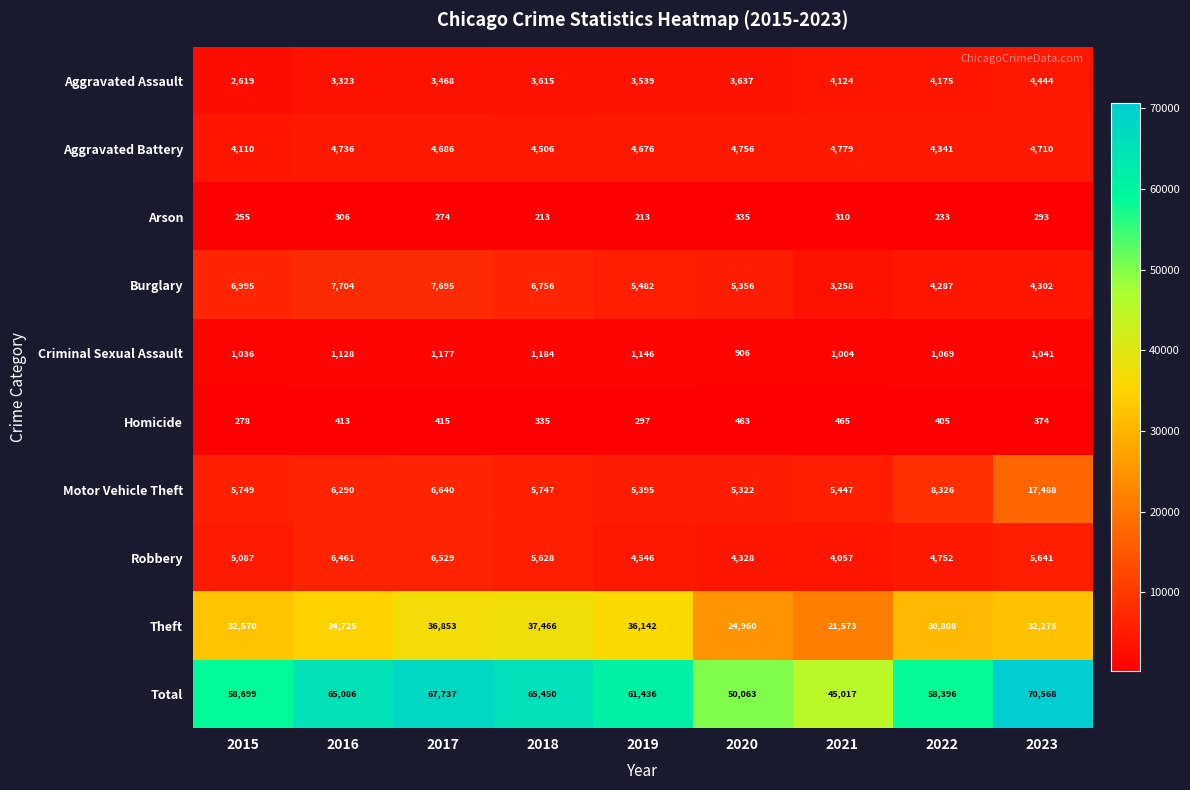

List the labels in order of Total value, largest first.

2023, 2017, 2018, 2016, 2019, 2015, 2022, 2020, 2021